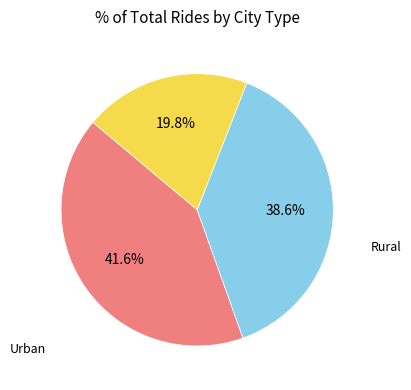

Is there any slice that represents more than half of the pie?

No